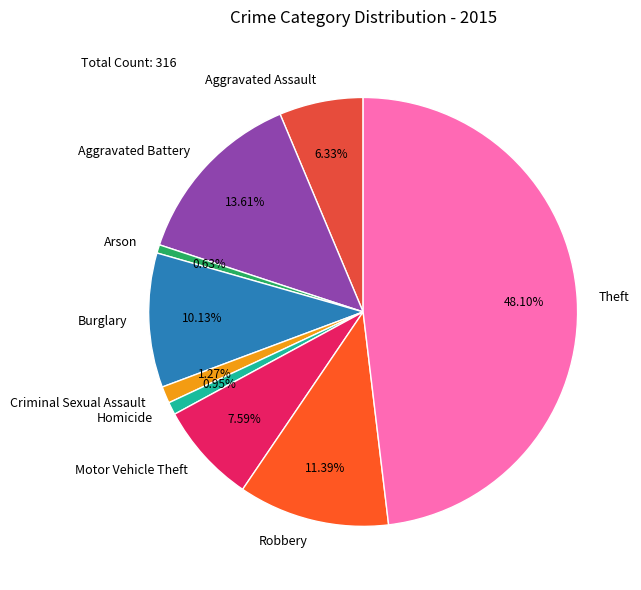

To the nearest percent, what is the difference between the Motor Vehicle Theft and Aggravated Battery slice percentages?

6%